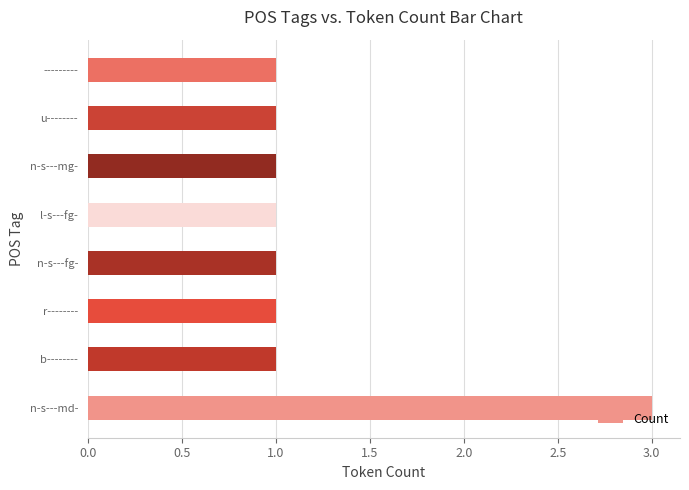

What is the smallest value displayed?

1